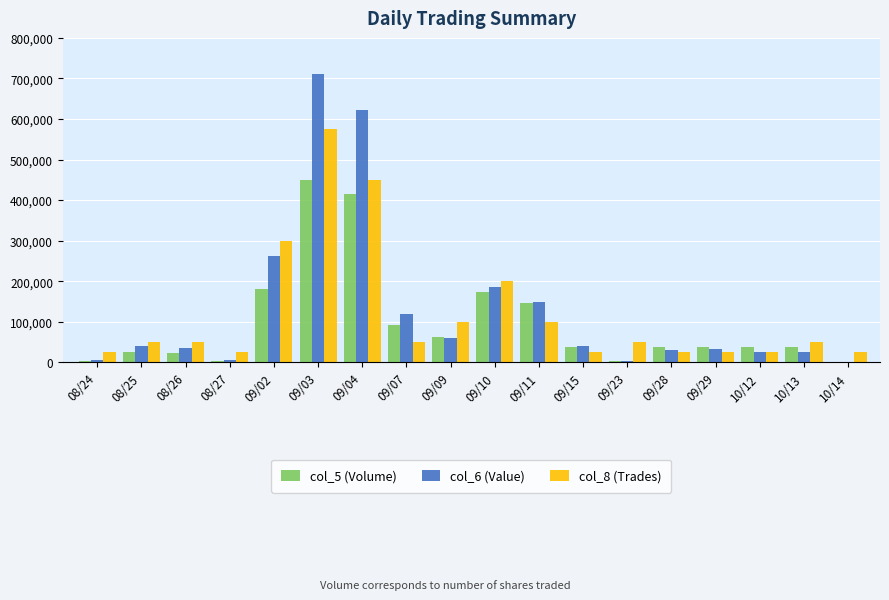

Is the value of col_5 (Volume) at 09/09 greater than the value of col_6 (Value) at 08/26?

Yes